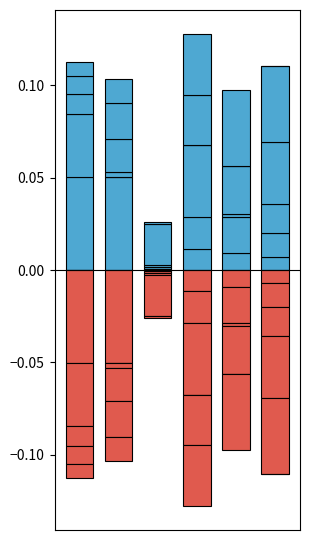

Is it true that neg_1.05 equals -0.0 at 3?

True